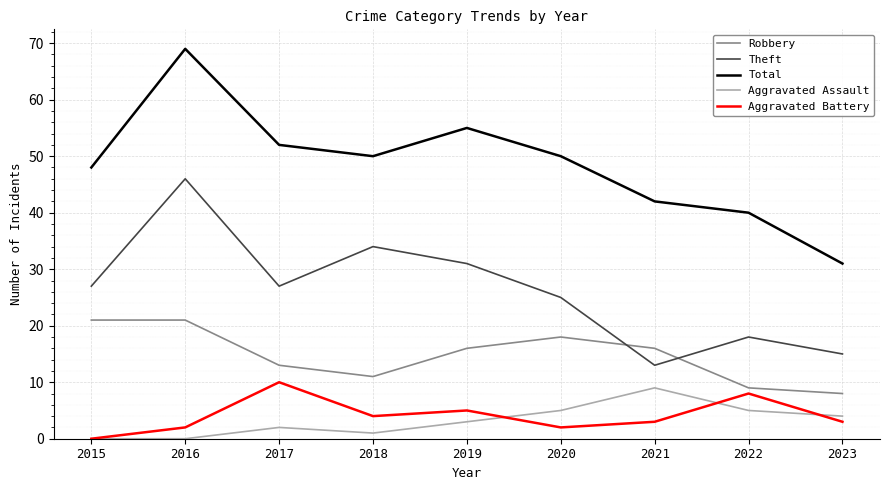

Which series has the largest range (max minus min)?

Total